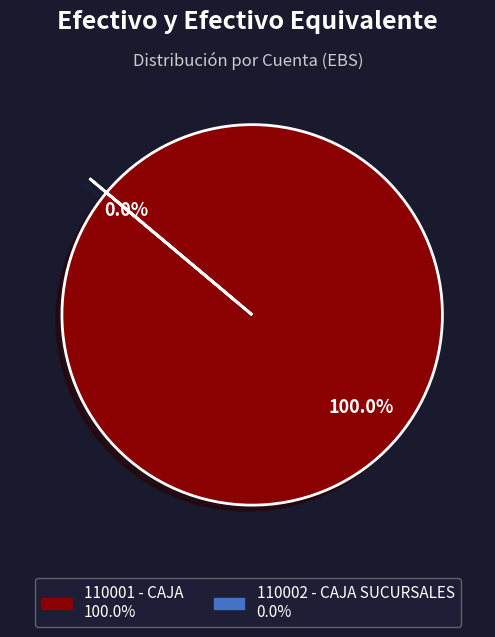

To the nearest percent, what is the difference between the 110002 - CAJA SUCURSALES and 110001 - CAJA slice percentages?

100%